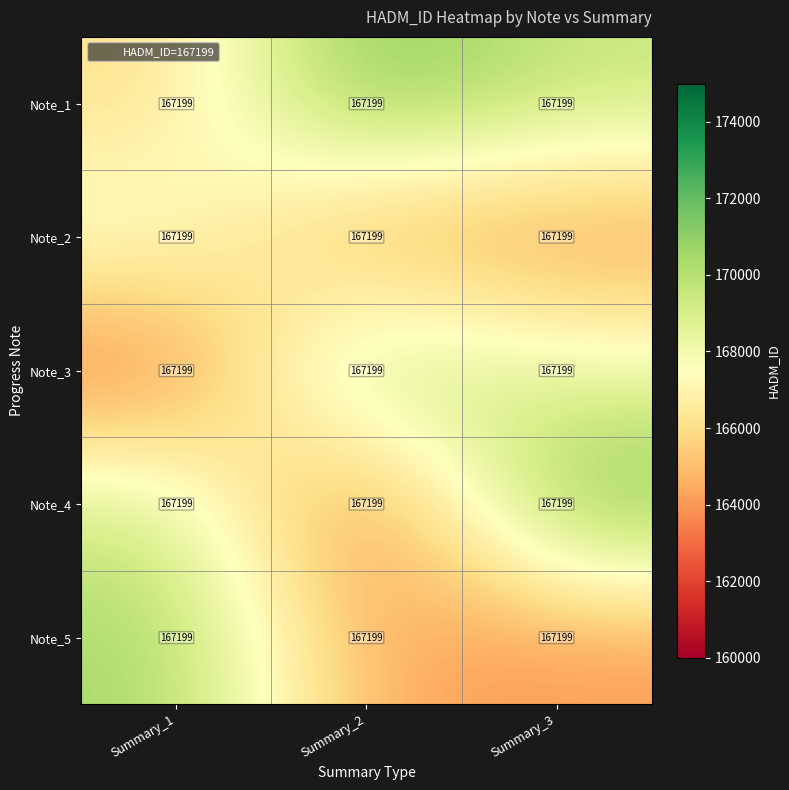

Which category has the lowest value across all series?

Summary_2